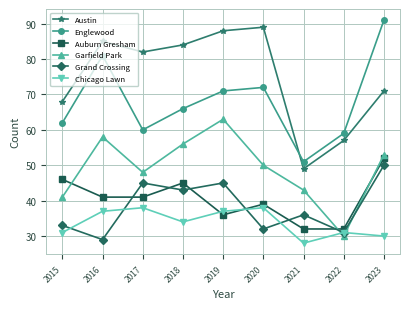

Is it true that Grand Crossing equals 31 at 2022?

True